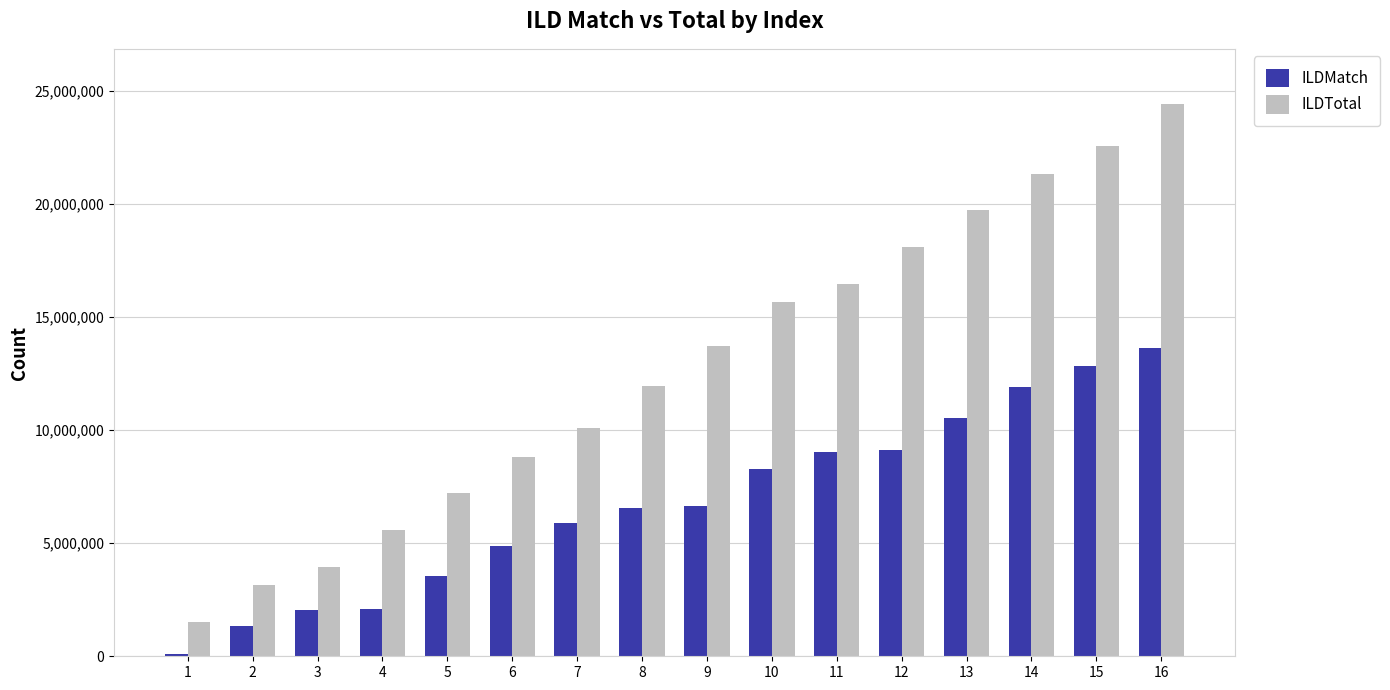

Which series has the widest spread of values?

ILDTotal